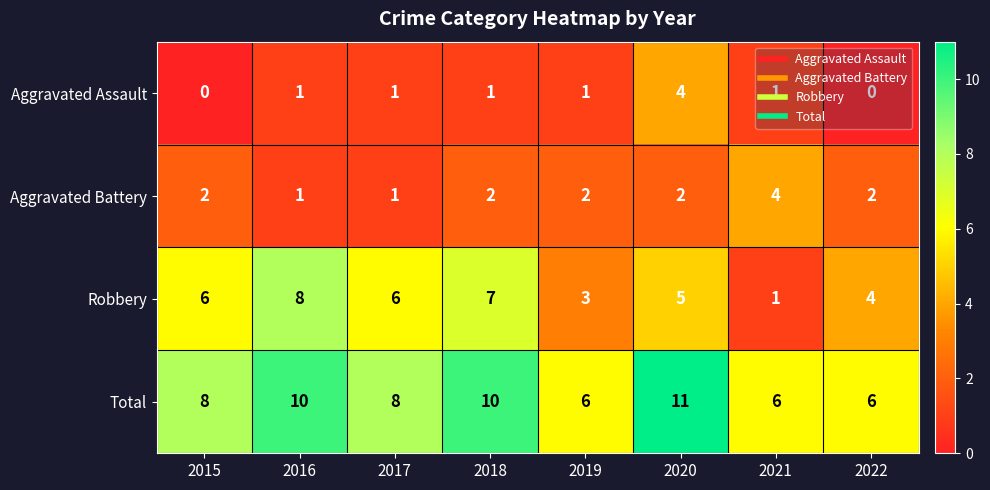

At which category is the sum across all series the highest?

2020